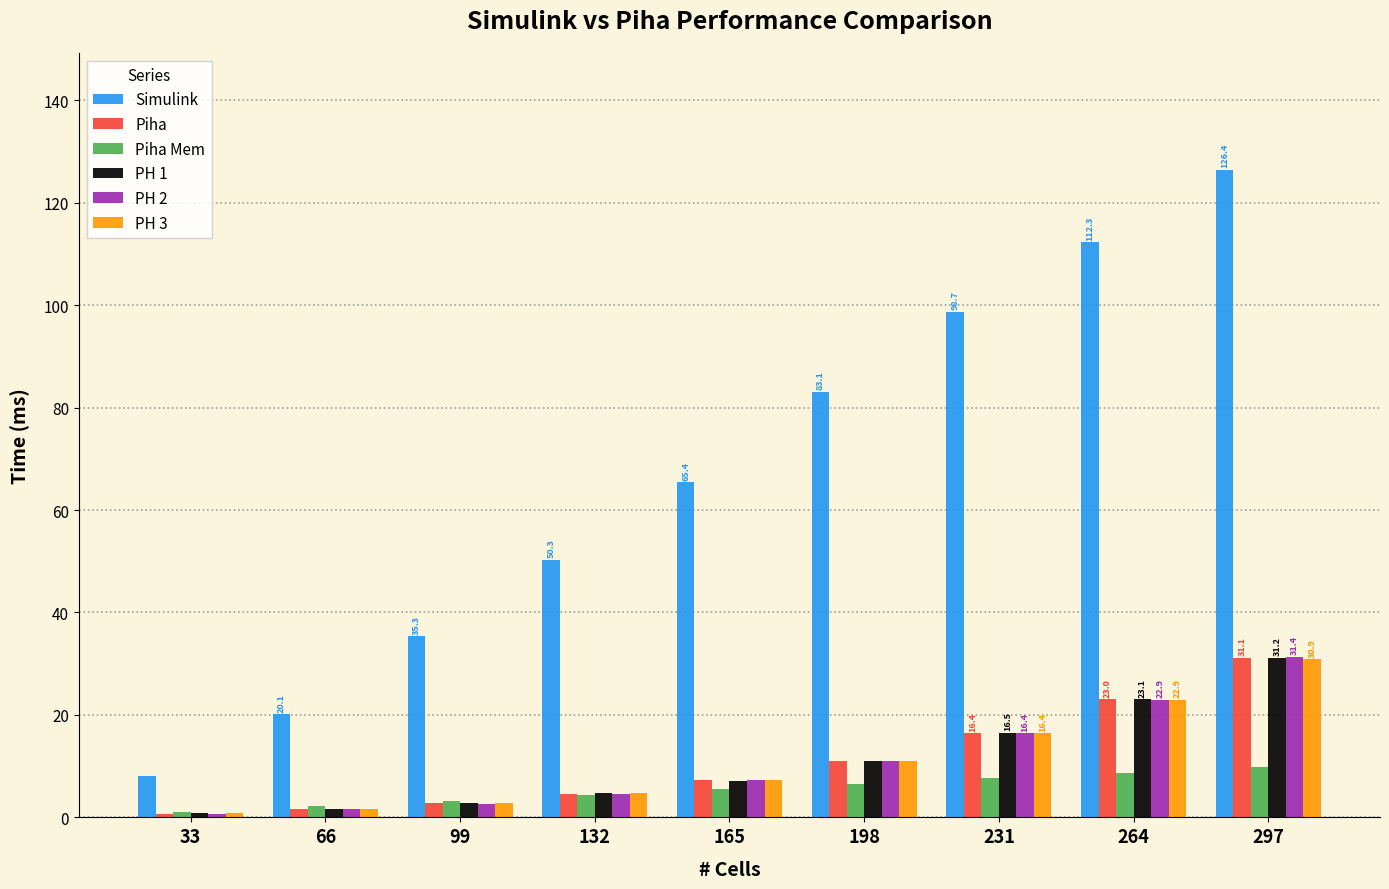

What is the value of the Piha bar at the 2nd from the left?

1.7